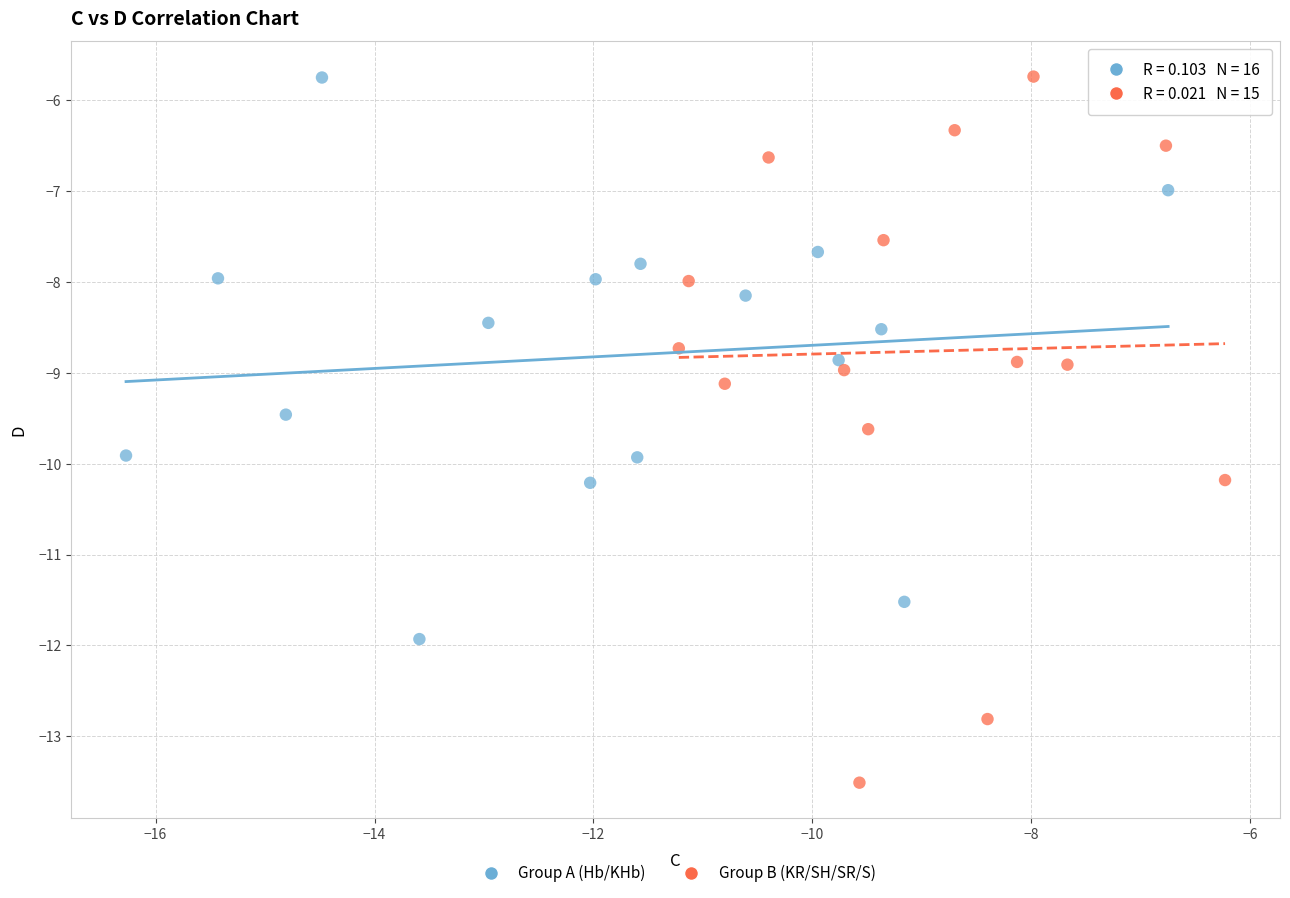

What are all the series names shown in the legend?

Group A (Hb/KHb), Group B (KR/SH/SR/S)